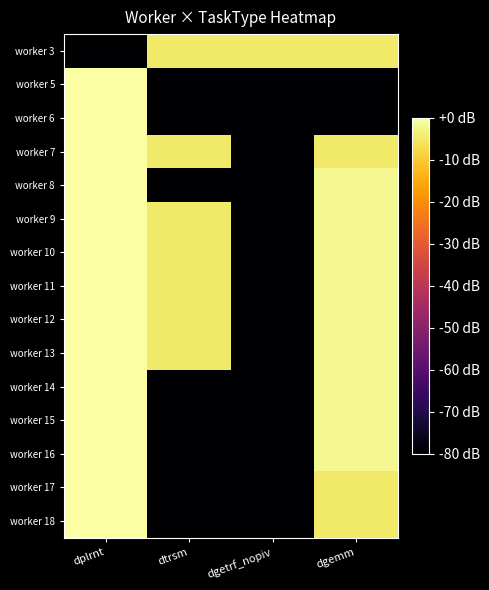

Reading left to right, what are all the values shown in this chart?

worker 3: dplrnt=-80.0	dtrsm=-4.8	dgetrf_nopiv=-4.8	dgemm=-4.8
worker 5: dplrnt=0.0	dtrsm=-80.0	dgetrf_nopiv=-80.0	dgemm=-80.0
worker 6: dplrnt=0.0	dtrsm=-80.0	dgetrf_nopiv=-80.0	dgemm=-80.0
worker 7: dplrnt=0.0	dtrsm=-4.8	dgetrf_nopiv=-80.0	dgemm=-4.8
worker 8: dplrnt=0.0	dtrsm=-80.0	dgetrf_nopiv=-80.0	dgemm=-1.8
worker 9: dplrnt=0.0	dtrsm=-4.8	dgetrf_nopiv=-80.0	dgemm=-1.8
worker 10: dplrnt=0.0	dtrsm=-4.8	dgetrf_nopiv=-80.0	dgemm=-1.8
worker 11: dplrnt=0.0	dtrsm=-4.8	dgetrf_nopiv=-80.0	dgemm=-1.8
worker 12: dplrnt=0.0	dtrsm=-4.8	dgetrf_nopiv=-80.0	dgemm=-1.8
worker 13: dplrnt=0.0	dtrsm=-4.8	dgetrf_nopiv=-80.0	dgemm=-1.8
worker 14: dplrnt=0.0	dtrsm=-80.0	dgetrf_nopiv=-80.0	dgemm=-1.8
worker 15: dplrnt=0.0	dtrsm=-80.0	dgetrf_nopiv=-80.0	dgemm=-1.8
worker 16: dplrnt=0.0	dtrsm=-80.0	dgetrf_nopiv=-80.0	dgemm=-1.8
worker 17: dplrnt=0.0	dtrsm=-80.0	dgetrf_nopiv=-80.0	dgemm=-4.8
worker 18: dplrnt=0.0	dtrsm=-80.0	dgetrf_nopiv=-80.0	dgemm=-4.8